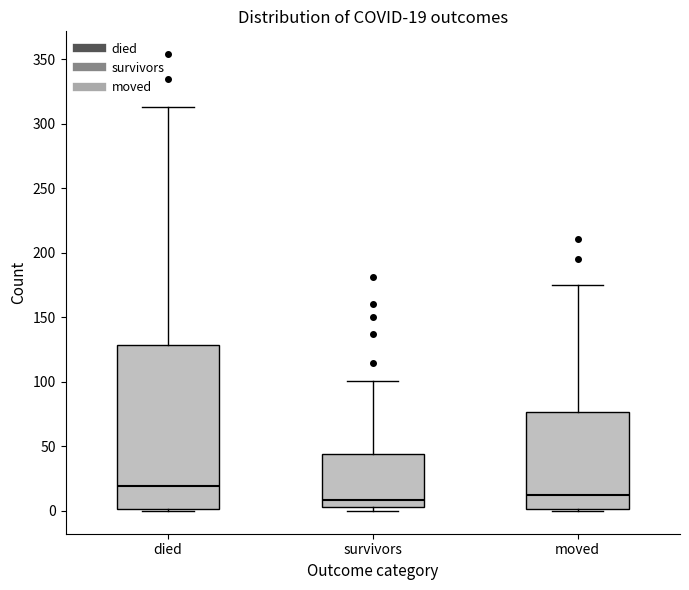

Which box is the tallest, from its lower edge to its upper edge?

died